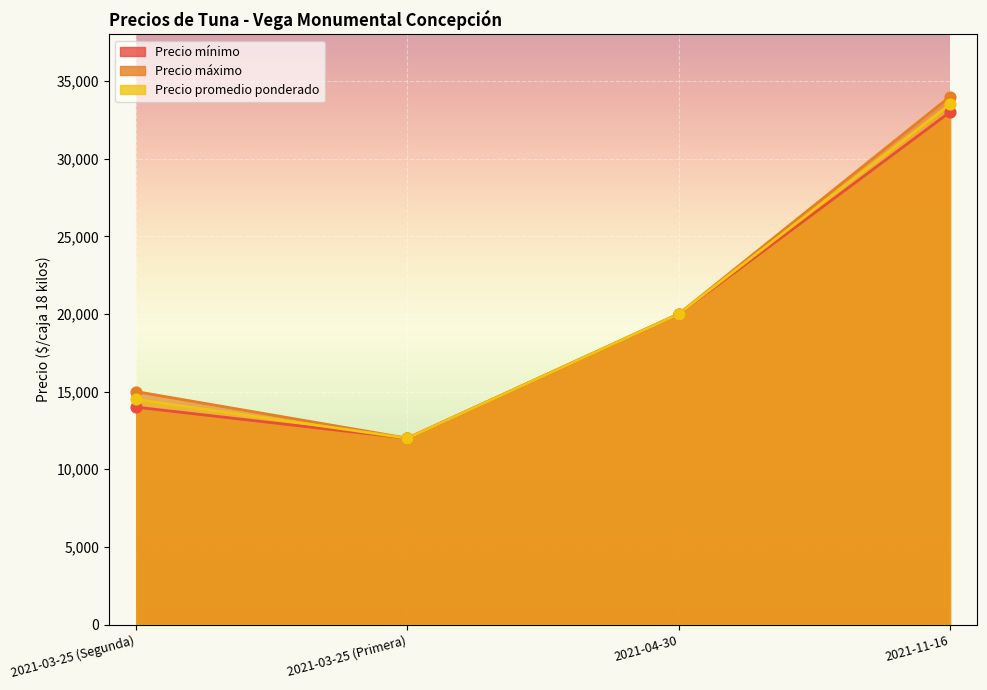

At how many categories does at least one series exceed 26322?

1